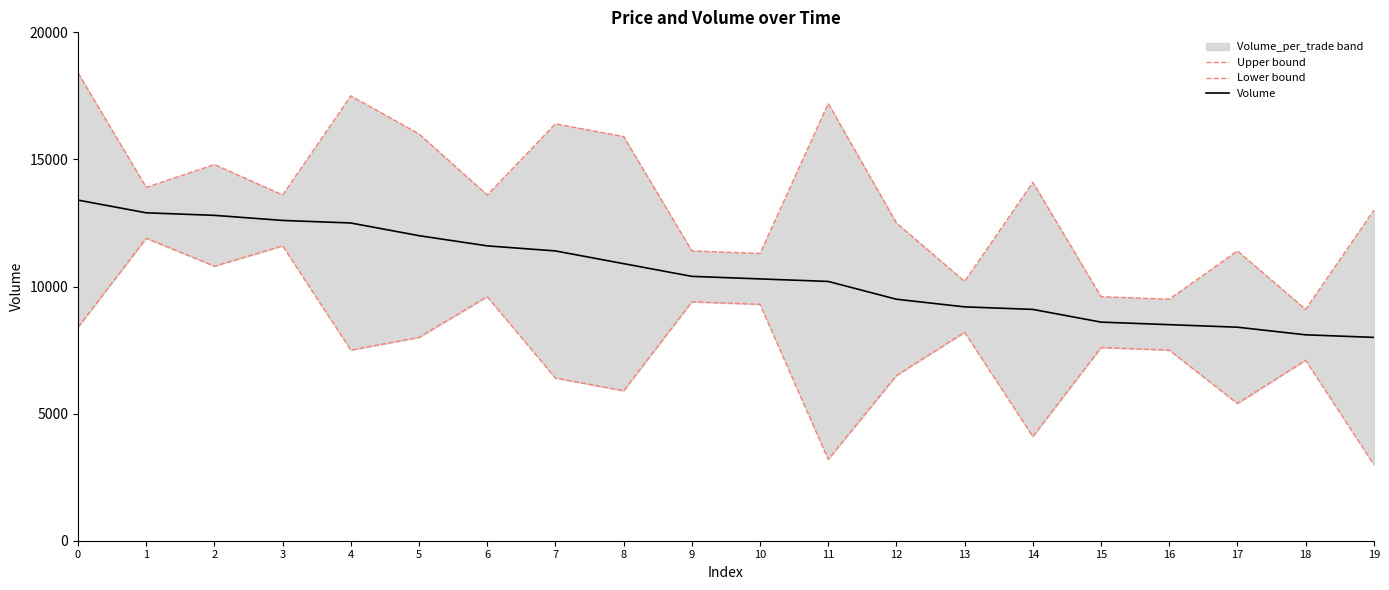

True or false: Lower bound has more than 1 interior local peaks.

True